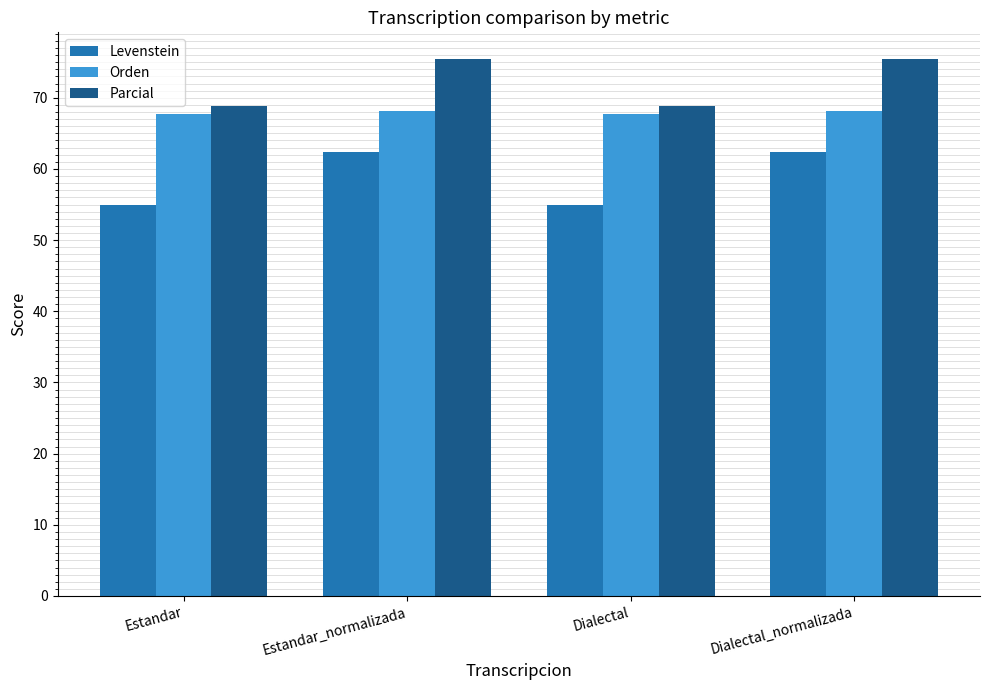

What position from the left is Estandar?

1